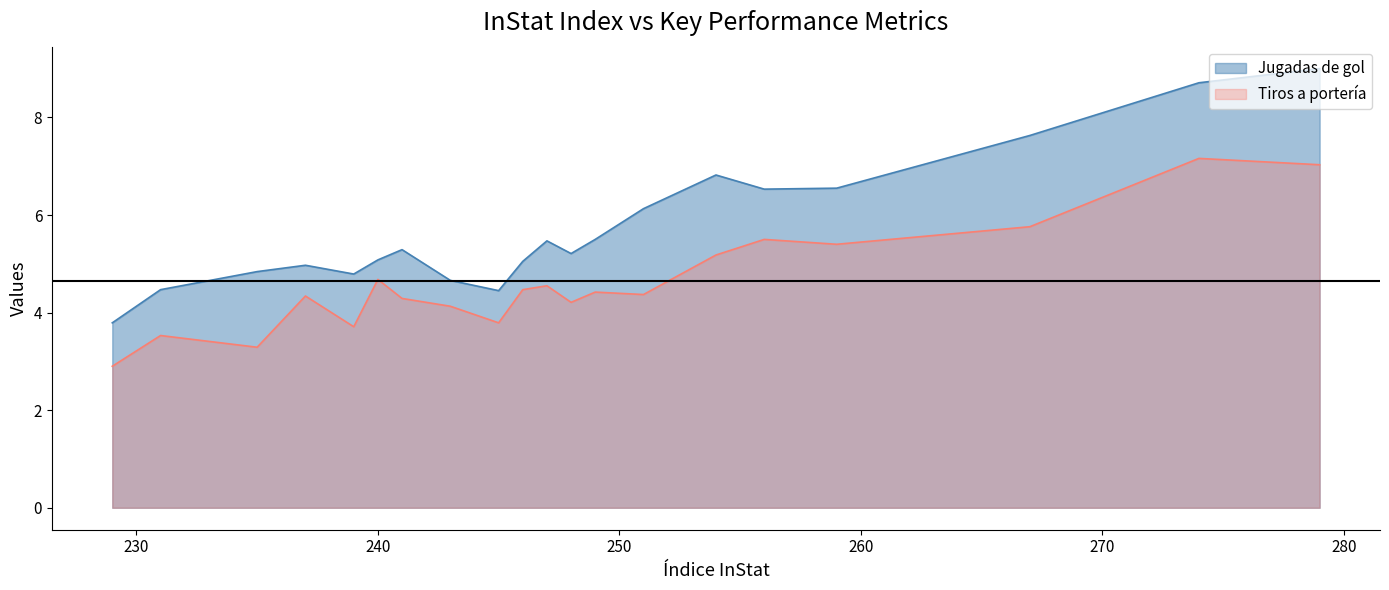

Which series changed the most between West Ham United and Watford?

Jugadas de gol